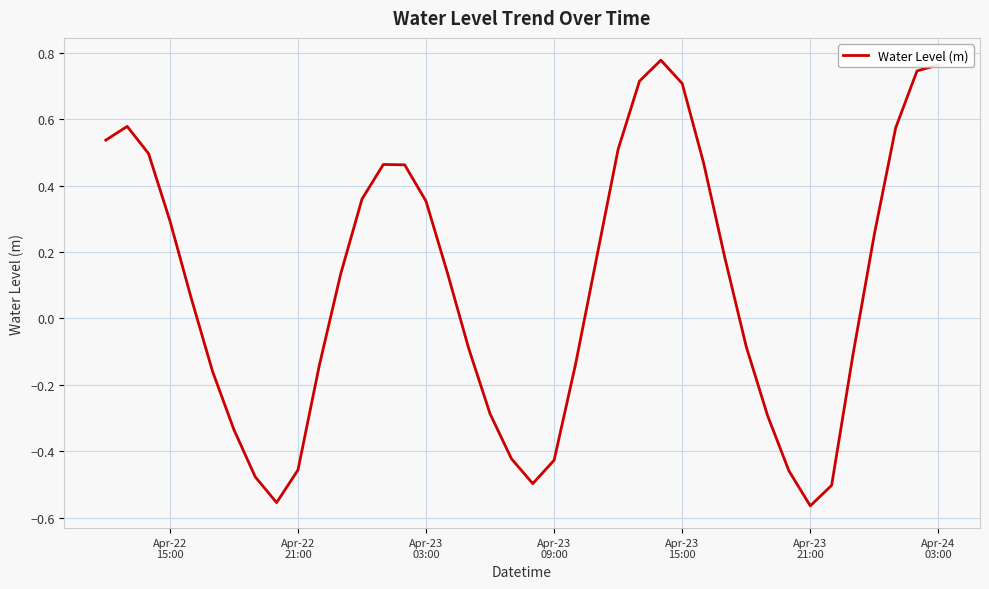

Does the chart have visible grid lines?

Yes